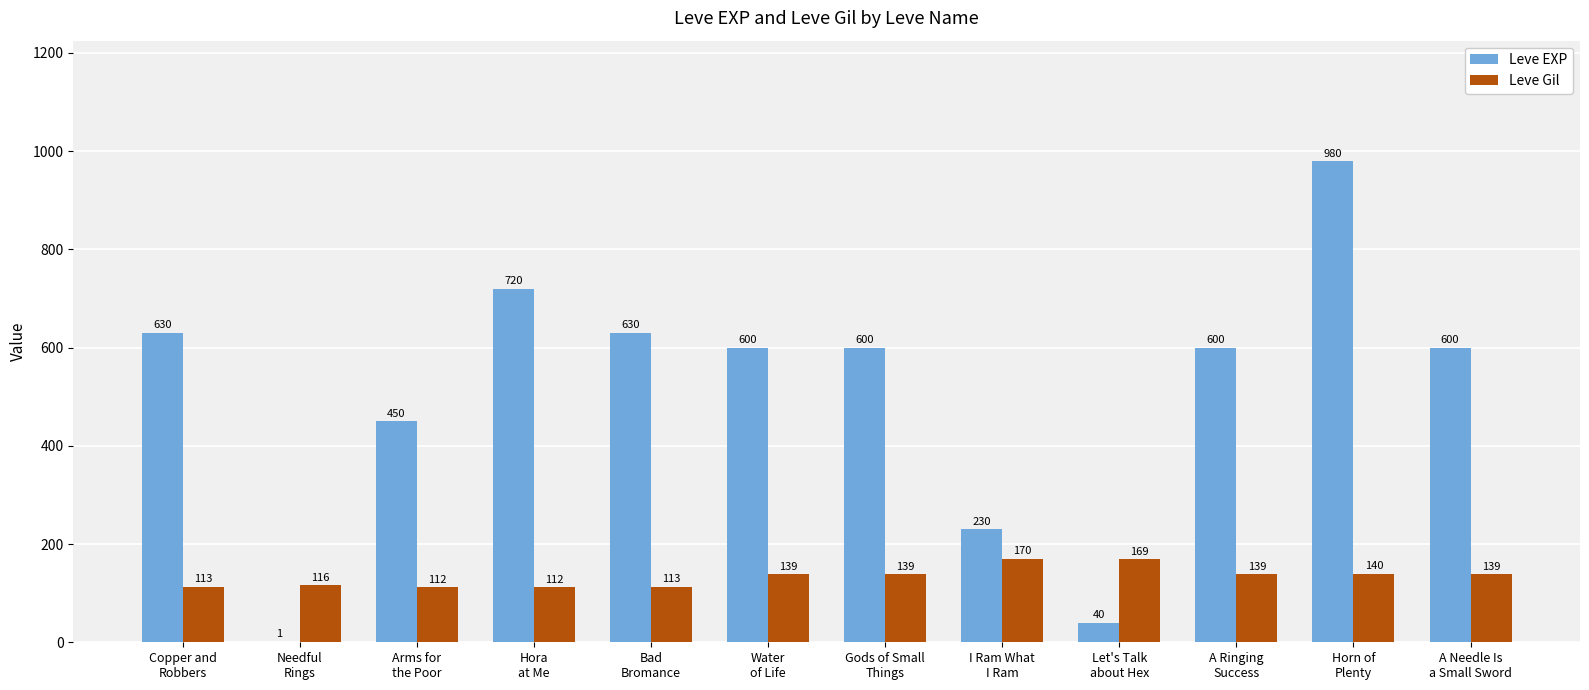

Reading left to right, what are all the values shown in this chart?

Leve EXP: 630	1	450	720	630	600	600	230	40	600	980	600
Leve Gil: 113	116	112	112	113	139	139	170	169	139	140	139